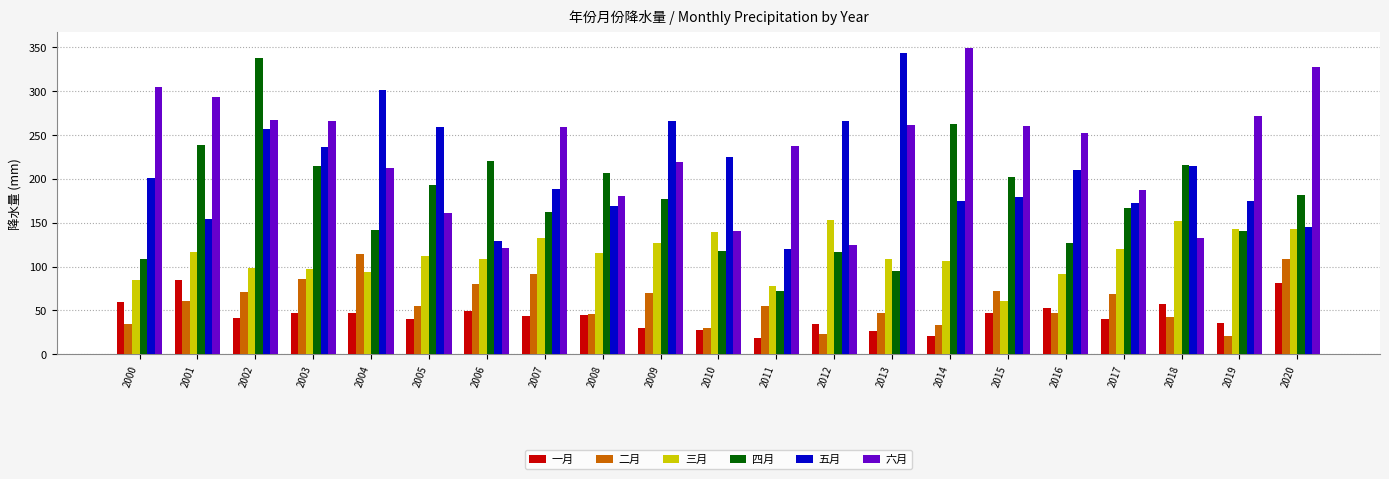

Which series has the widest spread of values?

四月